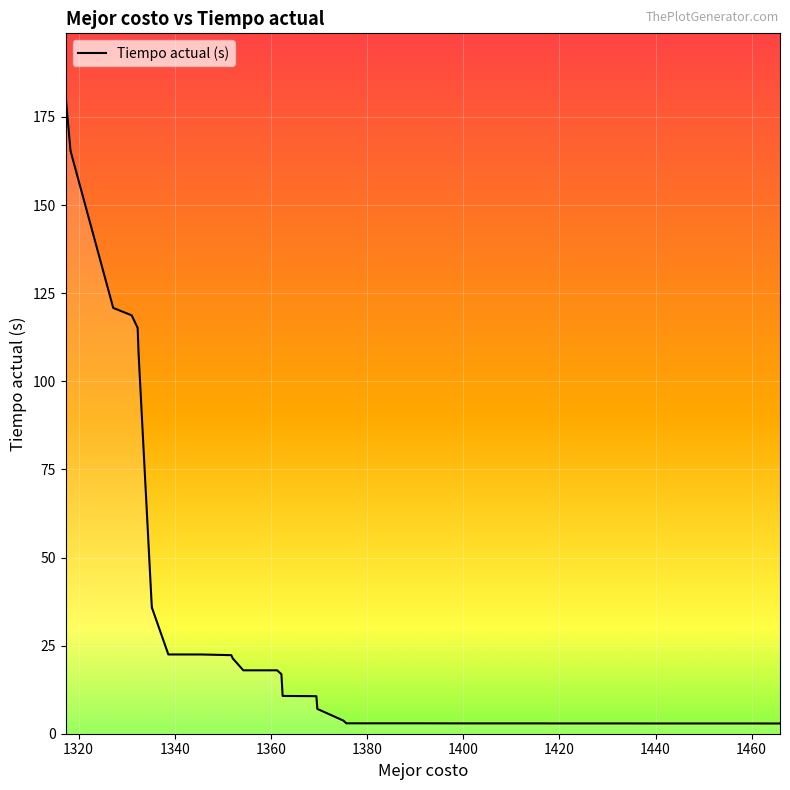

What is the difference between the maximum and minimum values?

177.8